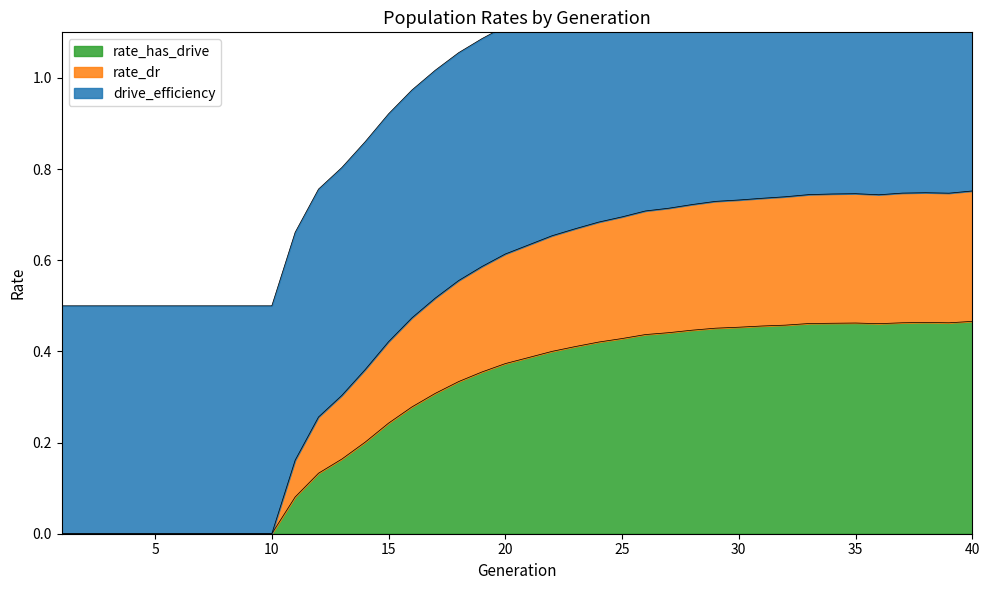

True or false: rate_has_drive has a value of 0.5 at 18.

False